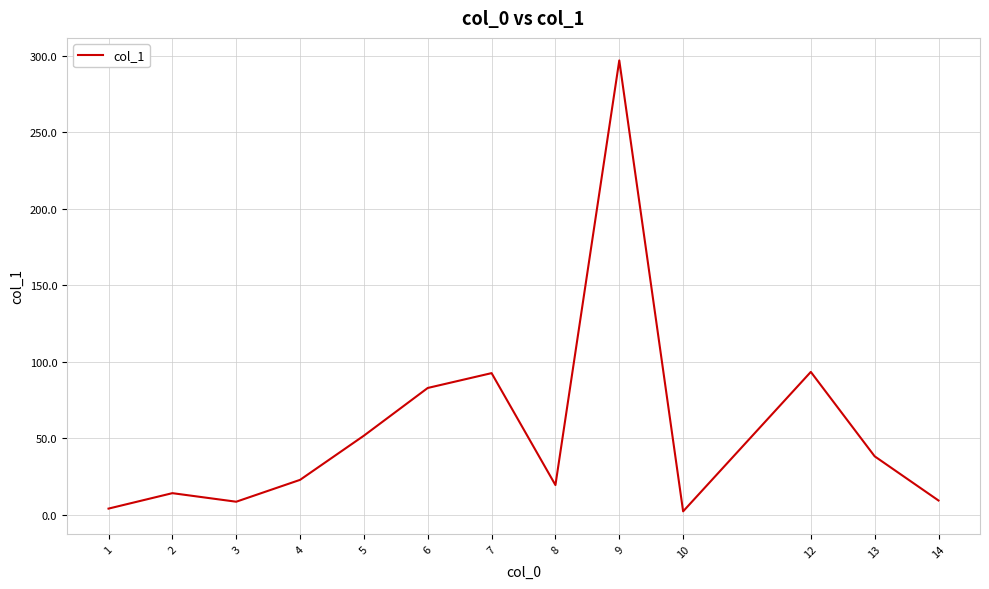

Where is the first local minimum?

3